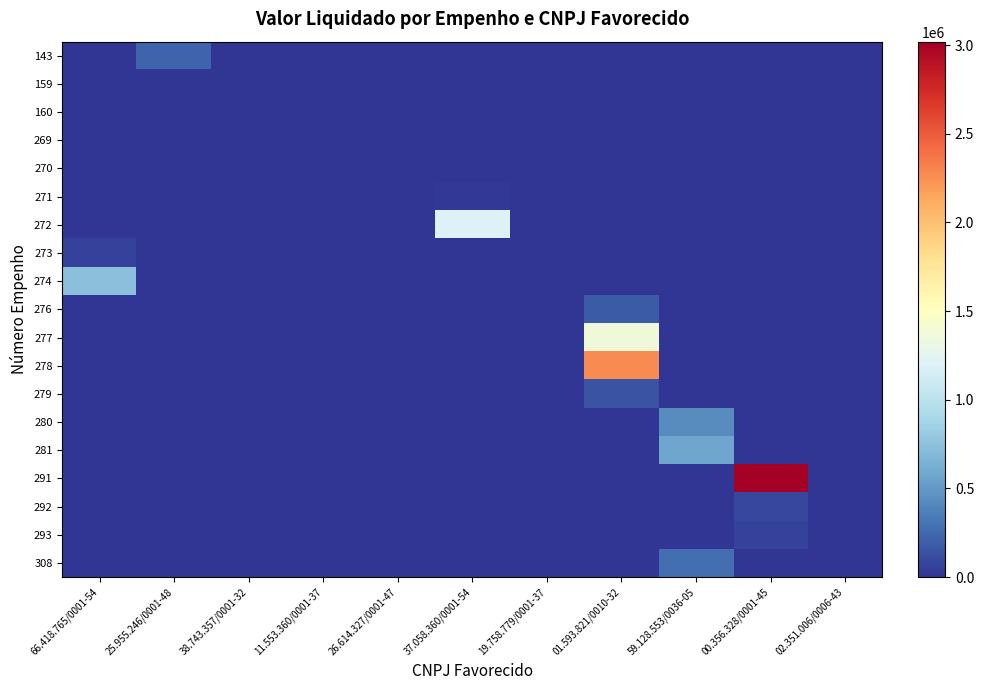

Reading left to right, list all the values displayed in this chart.

143: 66.418.765/0001-54=0.0	25.955.246/0001-48=230022.5	38.743.357/0001-32=0.0	11.553.360/0001-37=0.0	26.614.327/0001-47=0.0	37.058.360/0001-54=0.0	19.758.779/0001-37=0.0	01.593.821/0010-32=0.0	59.128.553/0036-05=0.0	00.356.328/0001-45=0.0	02.351.006/0006-43=0.0
159: 66.418.765/0001-54=0.0	25.955.246/0001-48=0.0	38.743.357/0001-32=0.0	11.553.360/0001-37=0.0	26.614.327/0001-47=0.0	37.058.360/0001-54=0.0	19.758.779/0001-37=0.0	01.593.821/0010-32=0.0	59.128.553/0036-05=0.0	00.356.328/0001-45=0.0	02.351.006/0006-43=0.0
160: 66.418.765/0001-54=0.0	25.955.246/0001-48=0.0	38.743.357/0001-32=0.0	11.553.360/0001-37=0.0	26.614.327/0001-47=0.0	37.058.360/0001-54=0.0	19.758.779/0001-37=0.0	01.593.821/0010-32=0.0	59.128.553/0036-05=0.0	00.356.328/0001-45=0.0	02.351.006/0006-43=0.0
269: 66.418.765/0001-54=0.0	25.955.246/0001-48=0.0	38.743.357/0001-32=0.0	11.553.360/0001-37=0.0	26.614.327/0001-47=0.0	37.058.360/0001-54=0.0	19.758.779/0001-37=0.0	01.593.821/0010-32=0.0	59.128.553/0036-05=0.0	00.356.328/0001-45=0.0	02.351.006/0006-43=0.0
270: 66.418.765/0001-54=0.0	25.955.246/0001-48=0.0	38.743.357/0001-32=0.0	11.553.360/0001-37=0.0	26.614.327/0001-47=0.0	37.058.360/0001-54=0.0	19.758.779/0001-37=0.0	01.593.821/0010-32=0.0	59.128.553/0036-05=0.0	00.356.328/0001-45=0.0	02.351.006/0006-43=0.0
271: 66.418.765/0001-54=0.0	25.955.246/0001-48=0.0	38.743.357/0001-32=0.0	11.553.360/0001-37=0.0	26.614.327/0001-47=0.0	37.058.360/0001-54=16244.0	19.758.779/0001-37=0.0	01.593.821/0010-32=0.0	59.128.553/0036-05=0.0	00.356.328/0001-45=0.0	02.351.006/0006-43=0.0
272: 66.418.765/0001-54=0.0	25.955.246/0001-48=0.0	38.743.357/0001-32=0.0	11.553.360/0001-37=0.0	26.614.327/0001-47=0.0	37.058.360/0001-54=1197095.5	19.758.779/0001-37=0.0	01.593.821/0010-32=0.0	59.128.553/0036-05=0.0	00.356.328/0001-45=0.0	02.351.006/0006-43=0.0
273: 66.418.765/0001-54=60494.1	25.955.246/0001-48=0.0	38.743.357/0001-32=0.0	11.553.360/0001-37=0.0	26.614.327/0001-47=0.0	37.058.360/0001-54=0.0	19.758.779/0001-37=0.0	01.593.821/0010-32=0.0	59.128.553/0036-05=0.0	00.356.328/0001-45=0.0	02.351.006/0006-43=0.0
274: 66.418.765/0001-54=739472.3	25.955.246/0001-48=0.0	38.743.357/0001-32=0.0	11.553.360/0001-37=0.0	26.614.327/0001-47=0.0	37.058.360/0001-54=0.0	19.758.779/0001-37=0.0	01.593.821/0010-32=0.0	59.128.553/0036-05=0.0	00.356.328/0001-45=0.0	02.351.006/0006-43=0.0
276: 66.418.765/0001-54=0.0	25.955.246/0001-48=0.0	38.743.357/0001-32=0.0	11.553.360/0001-37=0.0	26.614.327/0001-47=0.0	37.058.360/0001-54=0.0	19.758.779/0001-37=0.0	01.593.821/0010-32=181969.7	59.128.553/0036-05=0.0	00.356.328/0001-45=0.0	02.351.006/0006-43=0.0
277: 66.418.765/0001-54=0.0	25.955.246/0001-48=0.0	38.743.357/0001-32=0.0	11.553.360/0001-37=0.0	26.614.327/0001-47=0.0	37.058.360/0001-54=0.0	19.758.779/0001-37=0.0	01.593.821/0010-32=1360292.3	59.128.553/0036-05=0.0	00.356.328/0001-45=0.0	02.351.006/0006-43=0.0
278: 66.418.765/0001-54=0.0	25.955.246/0001-48=0.0	38.743.357/0001-32=0.0	11.553.360/0001-37=0.0	26.614.327/0001-47=0.0	37.058.360/0001-54=0.0	19.758.779/0001-37=0.0	01.593.821/0010-32=2266946.2	59.128.553/0036-05=0.0	00.356.328/0001-45=0.0	02.351.006/0006-43=0.0
279: 66.418.765/0001-54=0.0	25.955.246/0001-48=0.0	38.743.357/0001-32=0.0	11.553.360/0001-37=0.0	26.614.327/0001-47=0.0	37.058.360/0001-54=0.0	19.758.779/0001-37=0.0	01.593.821/0010-32=147704.7	59.128.553/0036-05=0.0	00.356.328/0001-45=0.0	02.351.006/0006-43=0.0
280: 66.418.765/0001-54=0.0	25.955.246/0001-48=0.0	38.743.357/0001-32=0.0	11.553.360/0001-37=0.0	26.614.327/0001-47=0.0	37.058.360/0001-54=0.0	19.758.779/0001-37=0.0	01.593.821/0010-32=0.0	59.128.553/0036-05=429643.3	00.356.328/0001-45=0.0	02.351.006/0006-43=0.0
281: 66.418.765/0001-54=0.0	25.955.246/0001-48=0.0	38.743.357/0001-32=0.0	11.553.360/0001-37=0.0	26.614.327/0001-47=0.0	37.058.360/0001-54=0.0	19.758.779/0001-37=0.0	01.593.821/0010-32=0.0	59.128.553/0036-05=571156.7	00.356.328/0001-45=0.0	02.351.006/0006-43=0.0
291: 66.418.765/0001-54=0.0	25.955.246/0001-48=0.0	38.743.357/0001-32=0.0	11.553.360/0001-37=0.0	26.614.327/0001-47=0.0	37.058.360/0001-54=0.0	19.758.779/0001-37=0.0	01.593.821/0010-32=0.0	59.128.553/0036-05=0.0	00.356.328/0001-45=3019209.3	02.351.006/0006-43=0.0
292: 66.418.765/0001-54=0.0	25.955.246/0001-48=0.0	38.743.357/0001-32=0.0	11.553.360/0001-37=0.0	26.614.327/0001-47=0.0	37.058.360/0001-54=0.0	19.758.779/0001-37=0.0	01.593.821/0010-32=0.0	59.128.553/0036-05=0.0	00.356.328/0001-45=84234.2	02.351.006/0006-43=0.0
293: 66.418.765/0001-54=0.0	25.955.246/0001-48=0.0	38.743.357/0001-32=0.0	11.553.360/0001-37=0.0	26.614.327/0001-47=0.0	37.058.360/0001-54=0.0	19.758.779/0001-37=0.0	01.593.821/0010-32=0.0	59.128.553/0036-05=0.0	00.356.328/0001-45=67715.1	02.351.006/0006-43=0.0
308: 66.418.765/0001-54=0.0	25.955.246/0001-48=0.0	38.743.357/0001-32=0.0	11.553.360/0001-37=0.0	26.614.327/0001-47=0.0	37.058.360/0001-54=0.0	19.758.779/0001-37=0.0	01.593.821/0010-32=0.0	59.128.553/0036-05=282215.7	00.356.328/0001-45=0.0	02.351.006/0006-43=0.0